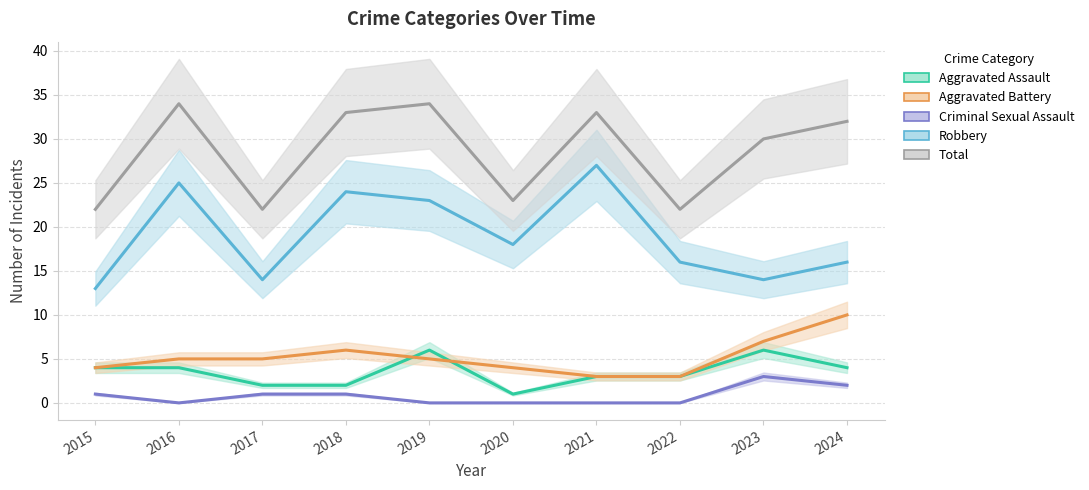

Reading right to left, extract all data points from this chart.

Aggravated Assault: 4	6	3	3	1	6	2	2	4	4
Aggravated Battery: 10	7	3	3	4	5	6	5	5	4
Criminal Sexual Assault: 2	3	0	0	0	0	1	1	0	1
Robbery: 16	14	16	27	18	23	24	14	25	13
Total: 32	30	22	33	23	34	33	22	34	22